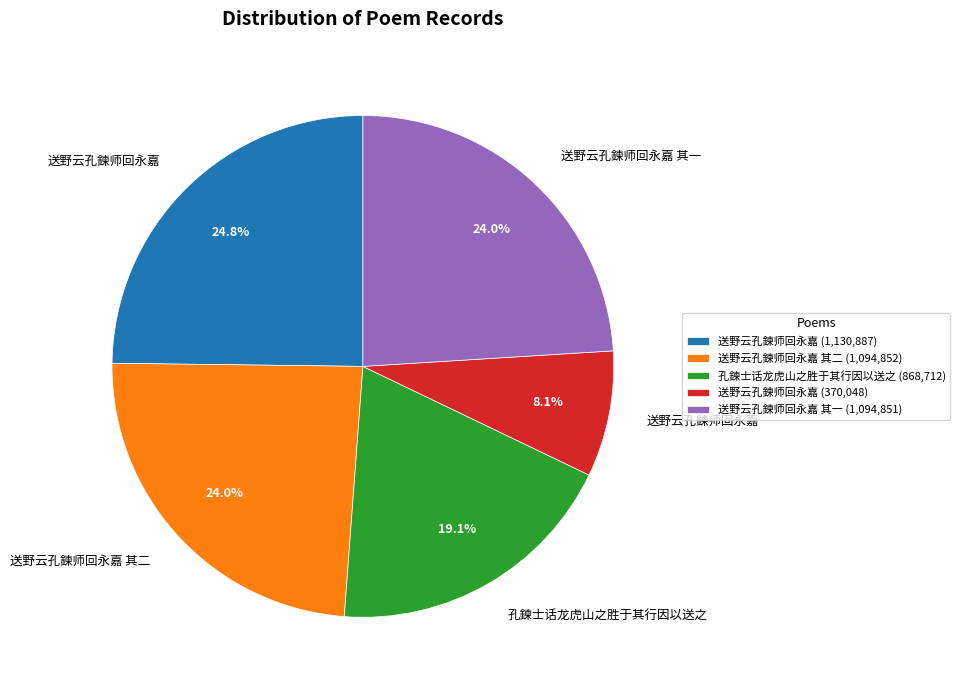

Count the number of slices in the pie.

5